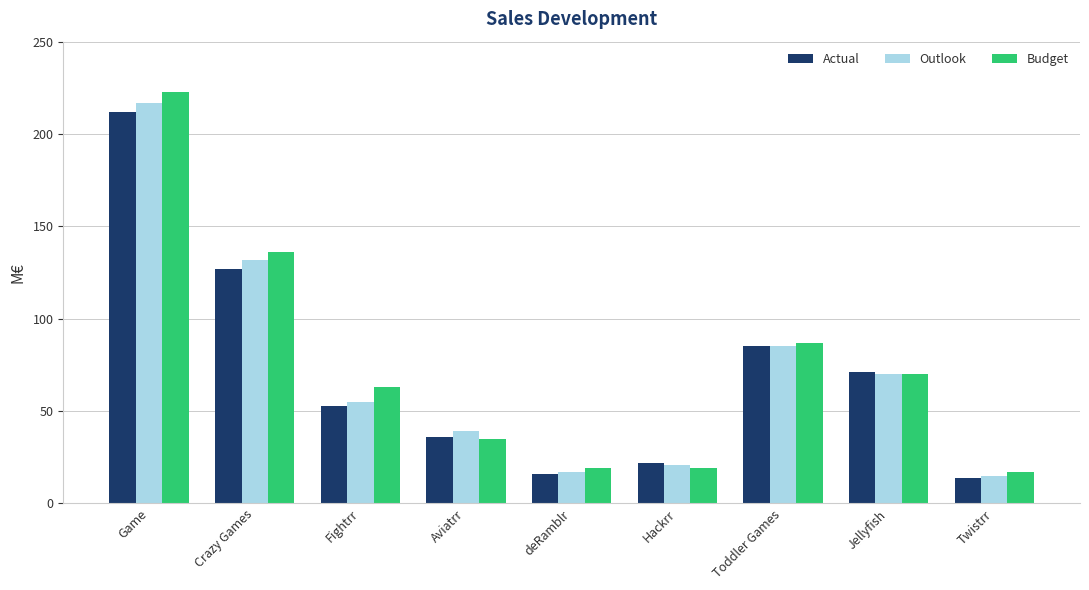

What is the lowest value of the Actual series?

14